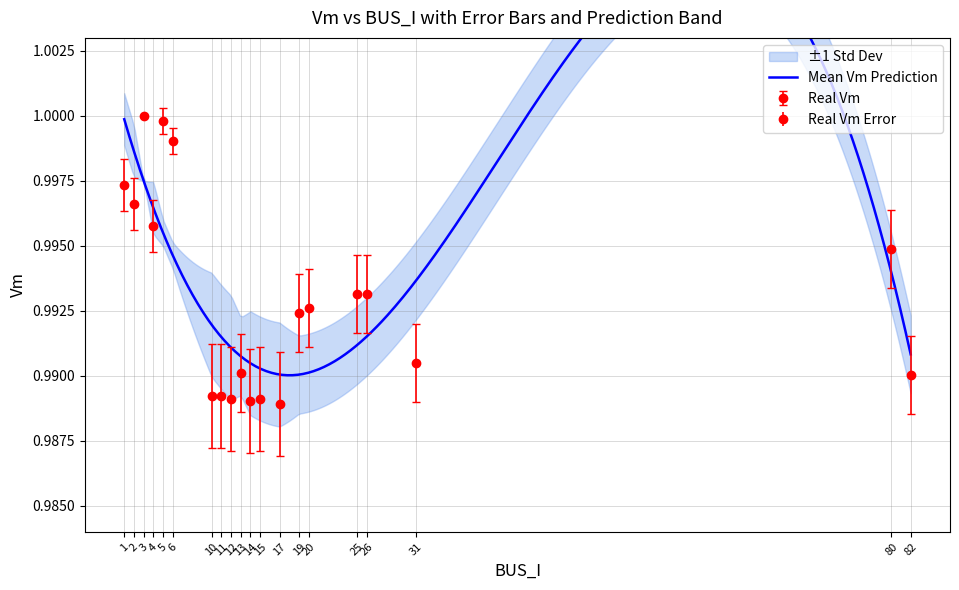

Rank the categories by value from lowest to highest.

17, 14, 15, 12, 10, 11, 82, 13, 31, 19, 20, 26, 25, 80, 4, 2, 1, 6, 5, 3